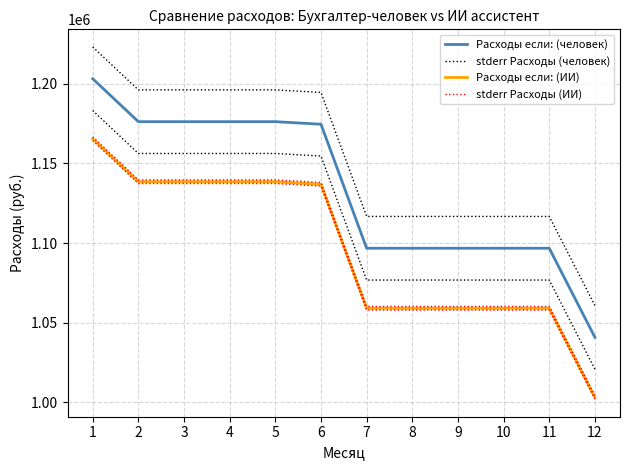

Reading left to right, list all the values displayed in this chart.

Расходы если: (человек): 1203296	1176296	1176296	1176296	1176296	1174696	1096710	1096710	1096710	1096710	1096710	1040710
stderr Расходы (человек): 1223296	1196296	1196296	1196296	1196296	1194696	1116710	1116710	1116710	1116710	1116710	1060710
Расходы если: (ИИ): 1165546	1138546	1138546	1138546	1138546	1136946	1058960	1058960	1058960	1058960	1058960	1002960
stderr Расходы (ИИ): 1166671	1139671	1139671	1139671	1139671	1138071	1060085	1060085	1060085	1060085	1060085	1004085